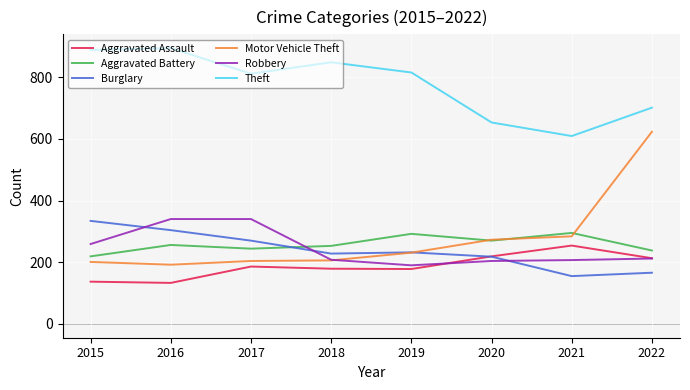

What are all the series names shown in the legend?

Aggravated Assault, Aggravated Battery, Burglary, Motor Vehicle Theft, Robbery, Theft